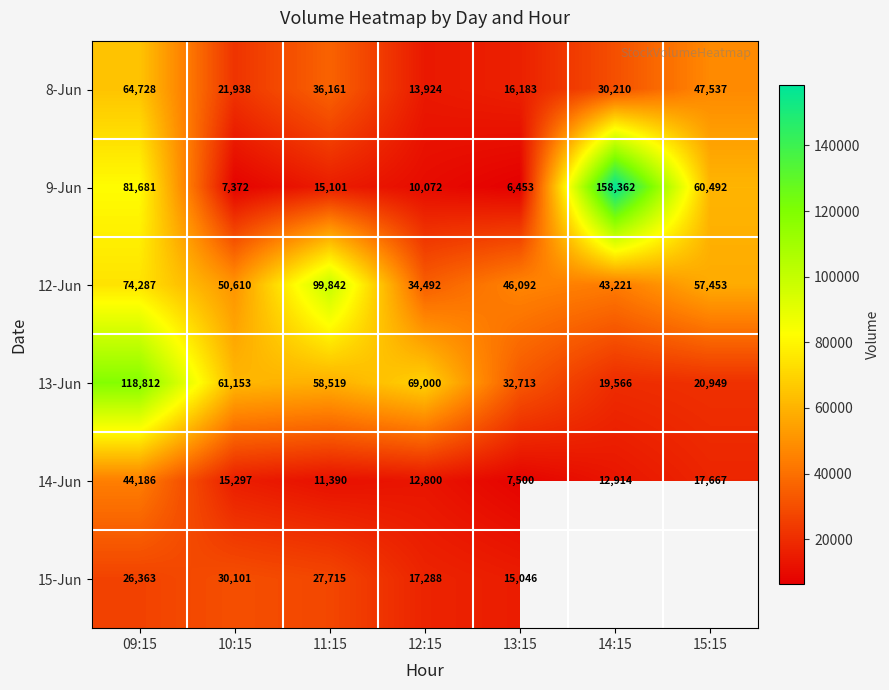

What is the maximum value shown in the chart?

158362.0